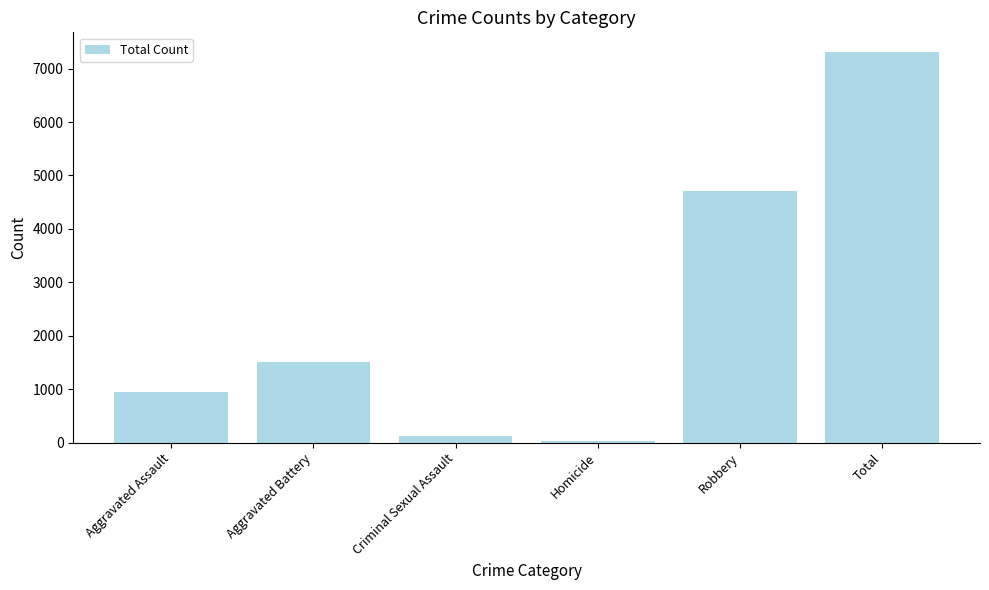

Is it true that the value at Aggravated Battery is 1516?

True